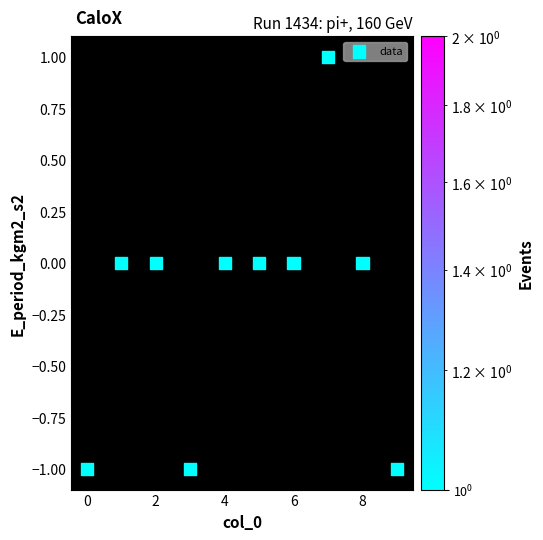

How many points are shown in the scatter plot?

10